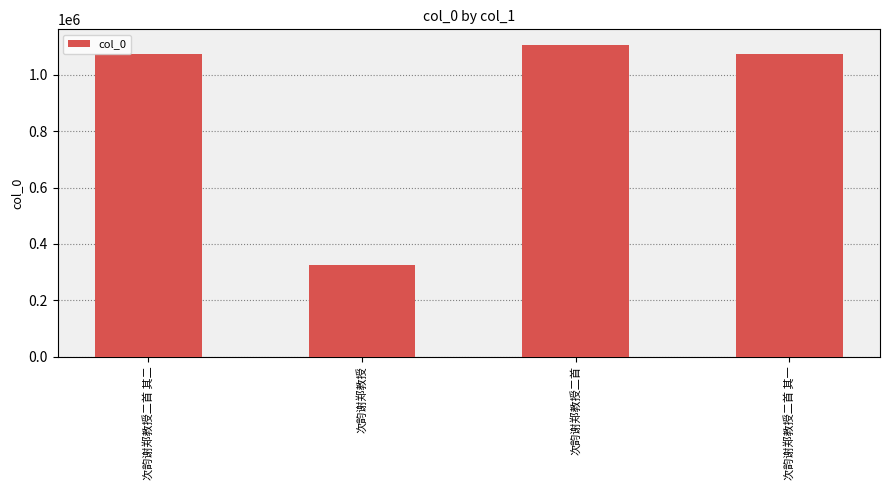

At which category does the chart reach its peak across all series?

次韵谢郑教授二首